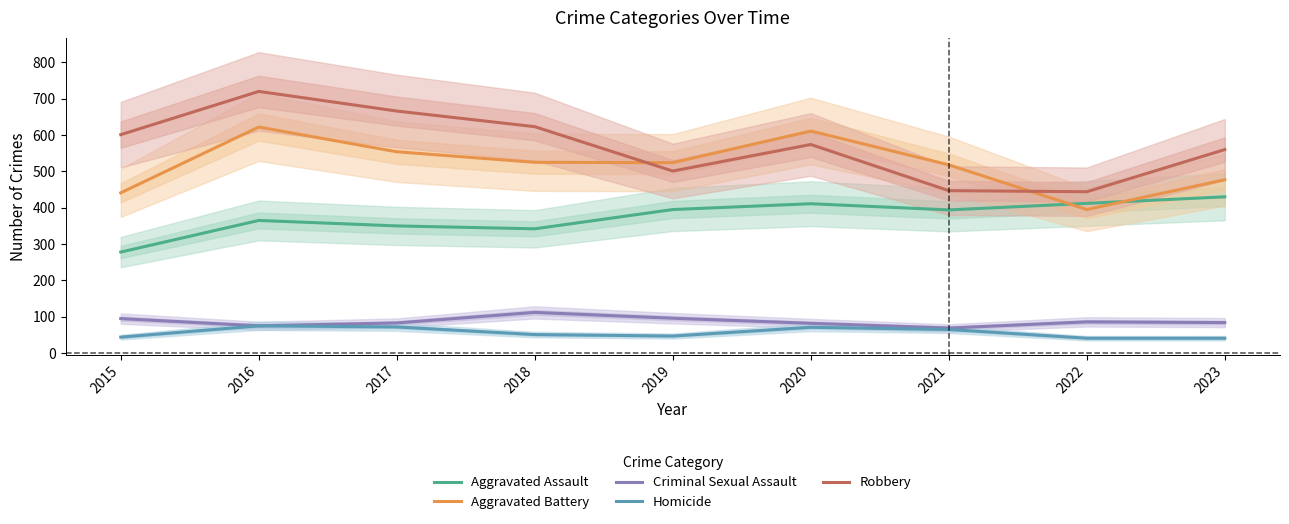

How many lines are shown in the chart?

5